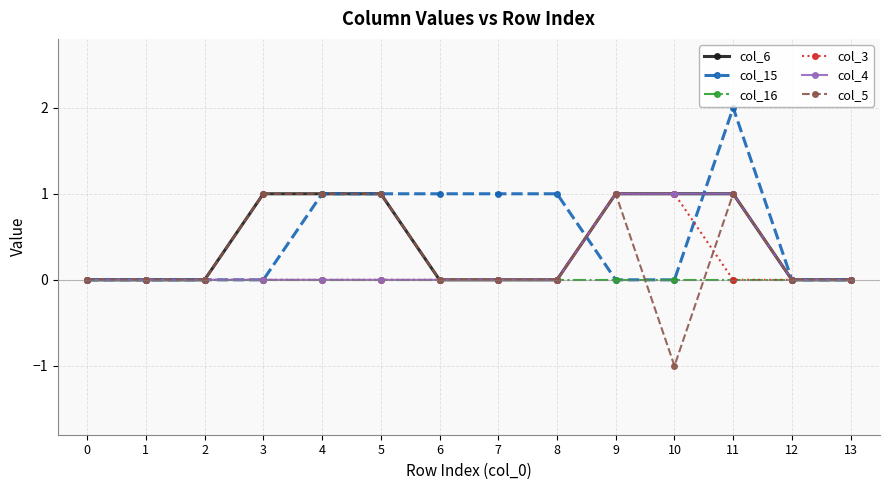

Is it true that col_16 equals 0 at 5?

True